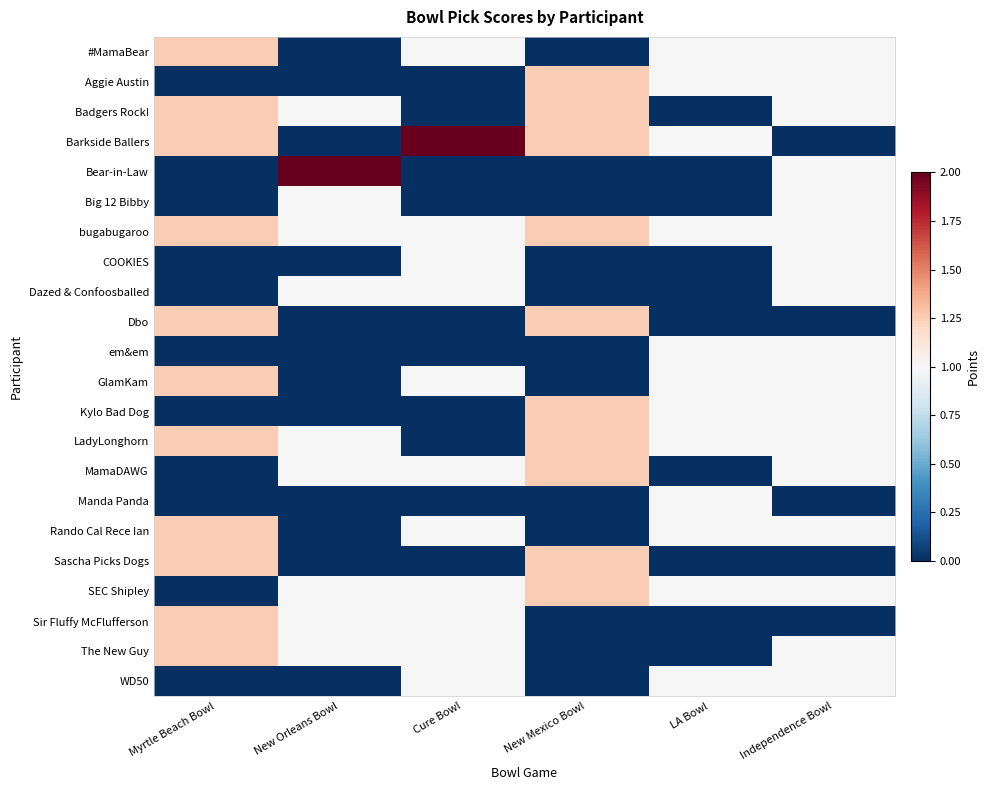

Which series has the largest total across all categories?

bugabugaroo